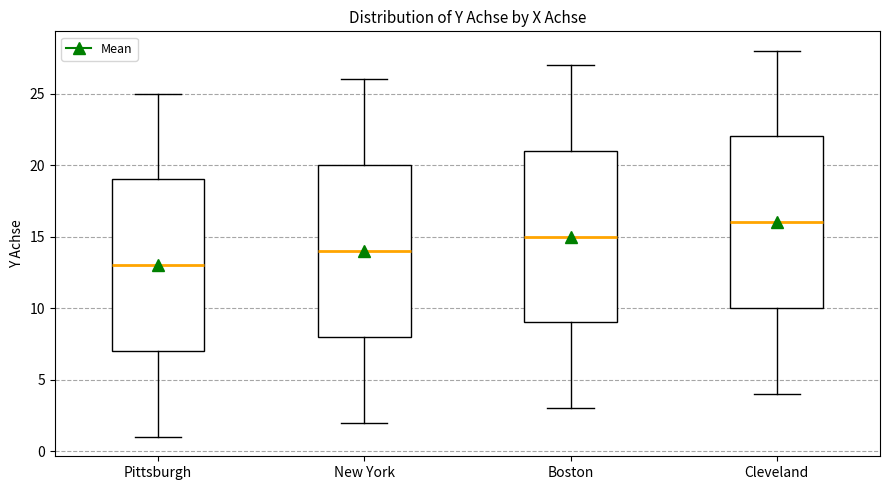

Reading left to right, read every box against the y-axis: the position of its median line, the range the box covers, and the ends of its whiskers. The values are not printed on the chart, so give them approximately, as read against the axis.

Pittsburgh: median 13, box 7 to 19, whiskers 1 to 25
New York: median 14, box 8 to 20, whiskers 2 to 26
Boston: median 15, box 9 to 21, whiskers 3 to 27
Cleveland: median 16, box 10 to 22, whiskers 4 to 28